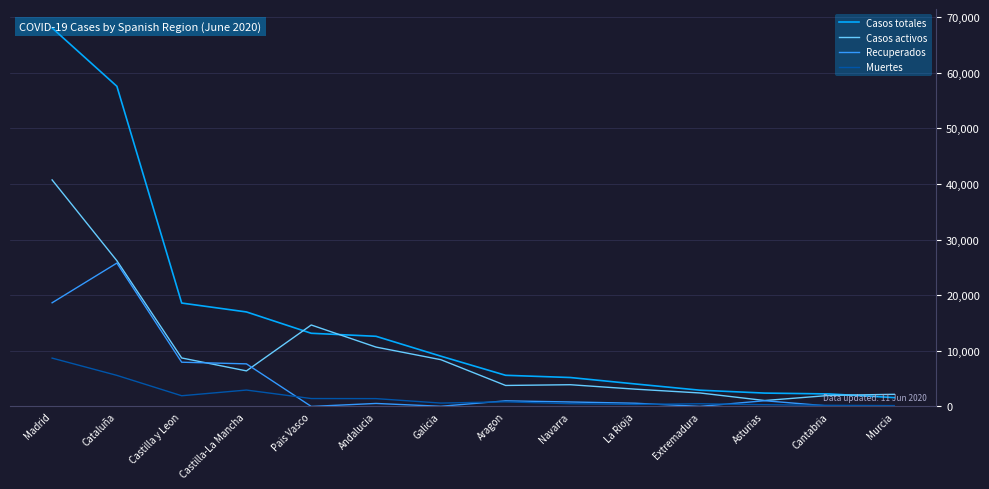

What is the label of the 12th point from the right?

Castilla y Leon